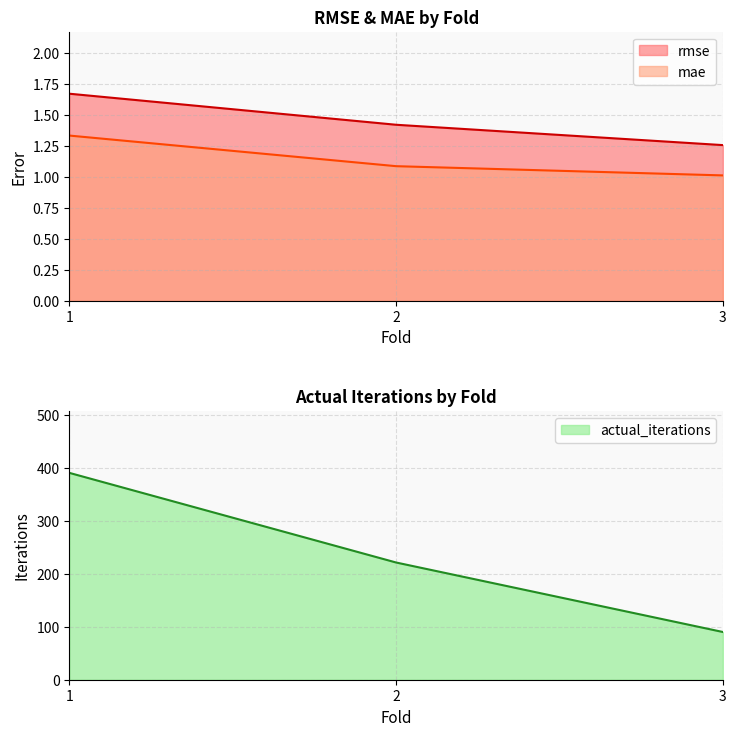

The value of rmse at 3 is 1.3. True or false?

True